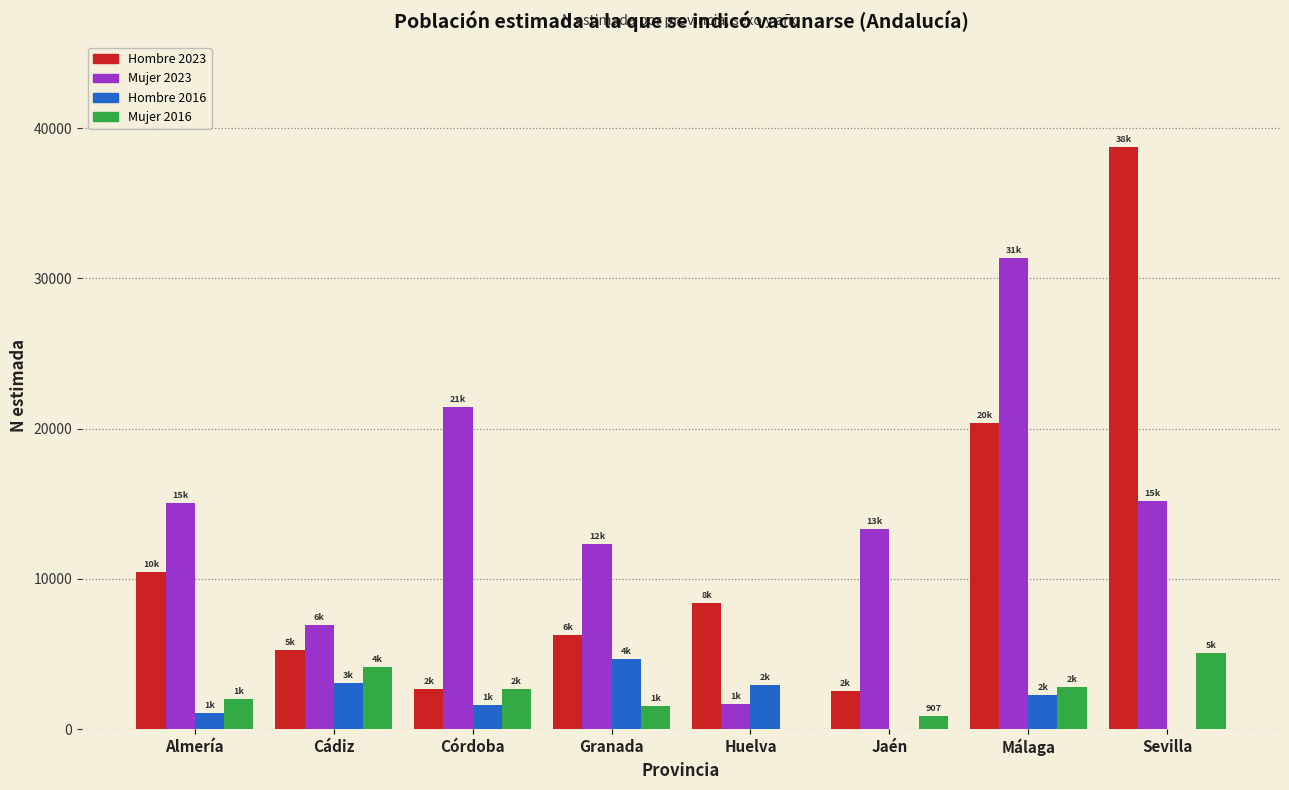

Which series has the largest total across all categories?

Mujer 2023